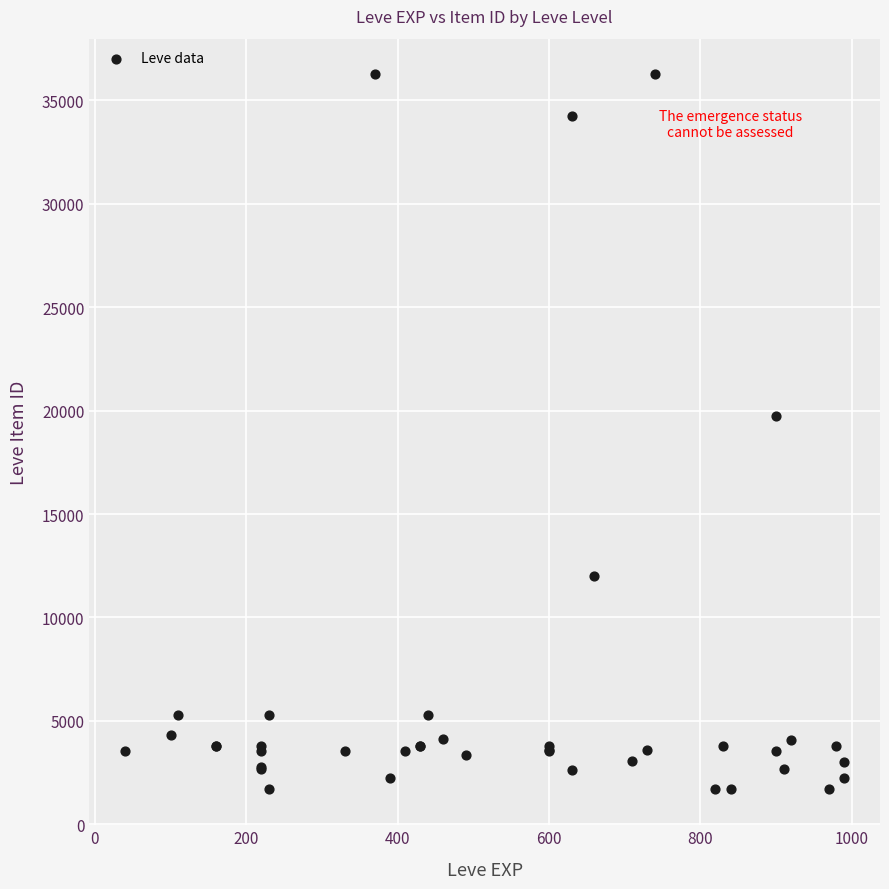

What Y value in the scatter plot is closest to 18967?

19744